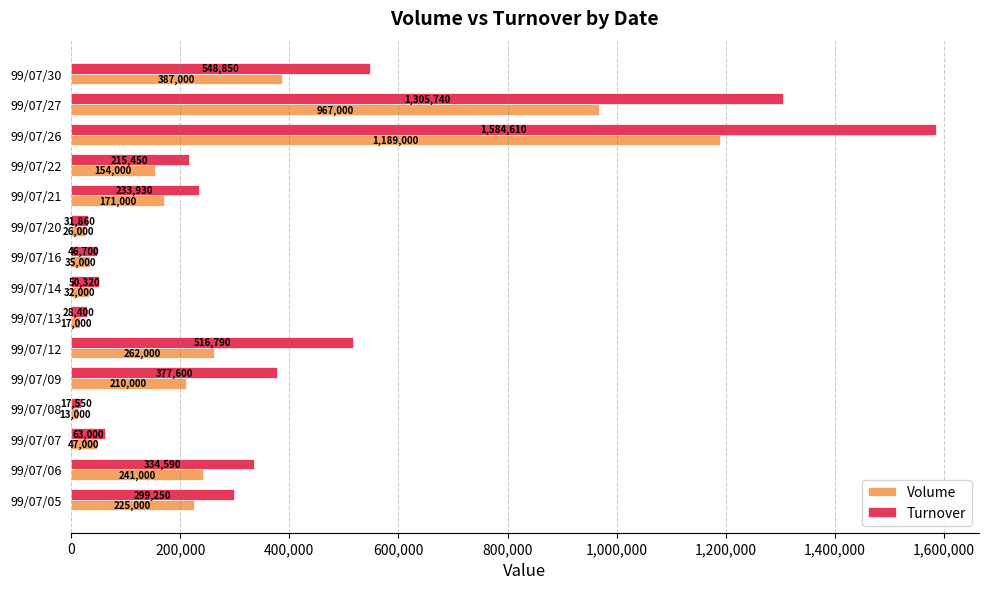

Between 99/07/06 and 99/07/07, which series saw the biggest shift?

Turnover